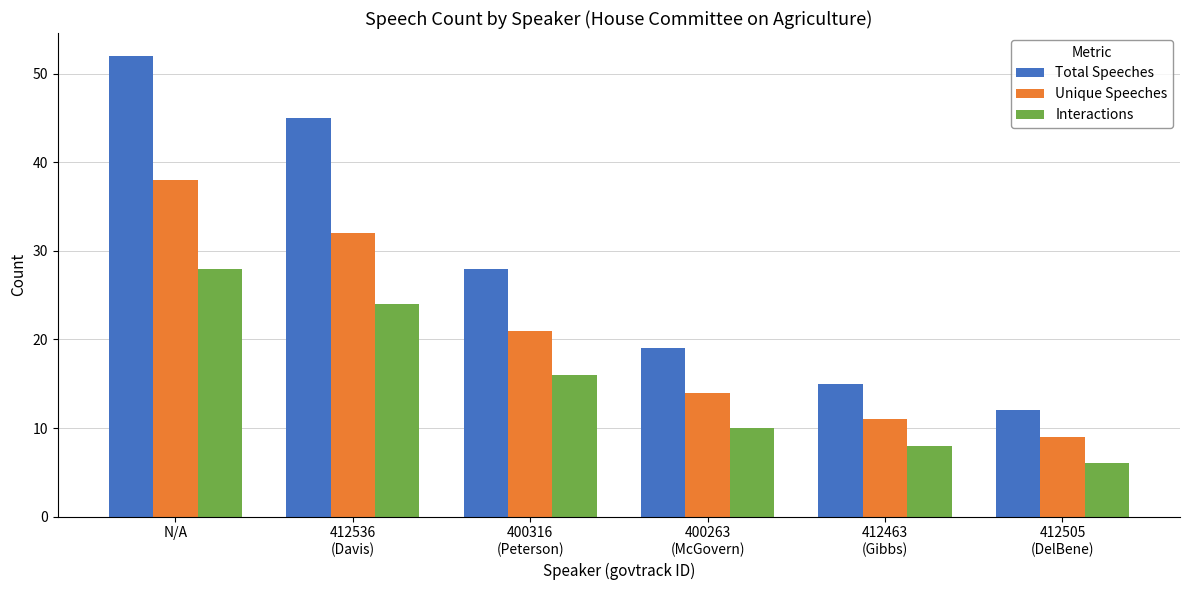

What is the value of the Total Speeches bar at the 1st from the left?

52